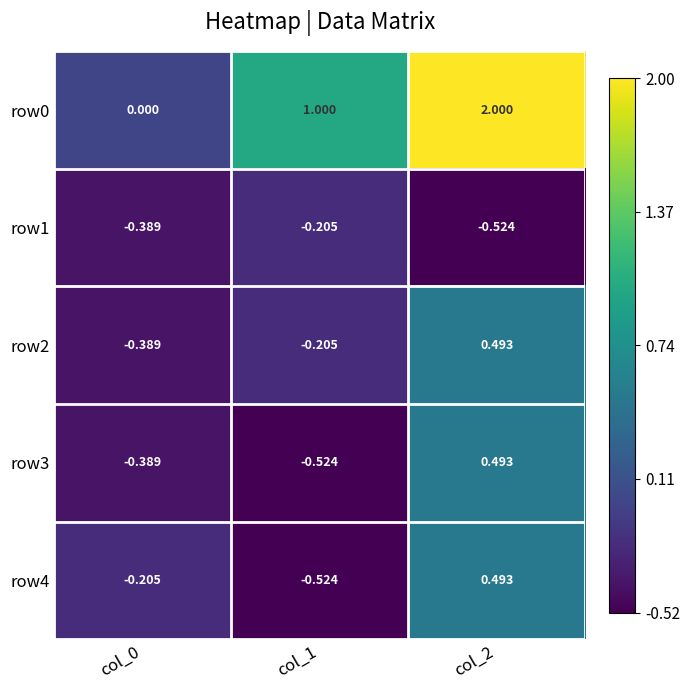

Which series has the widest spread of values?

row0